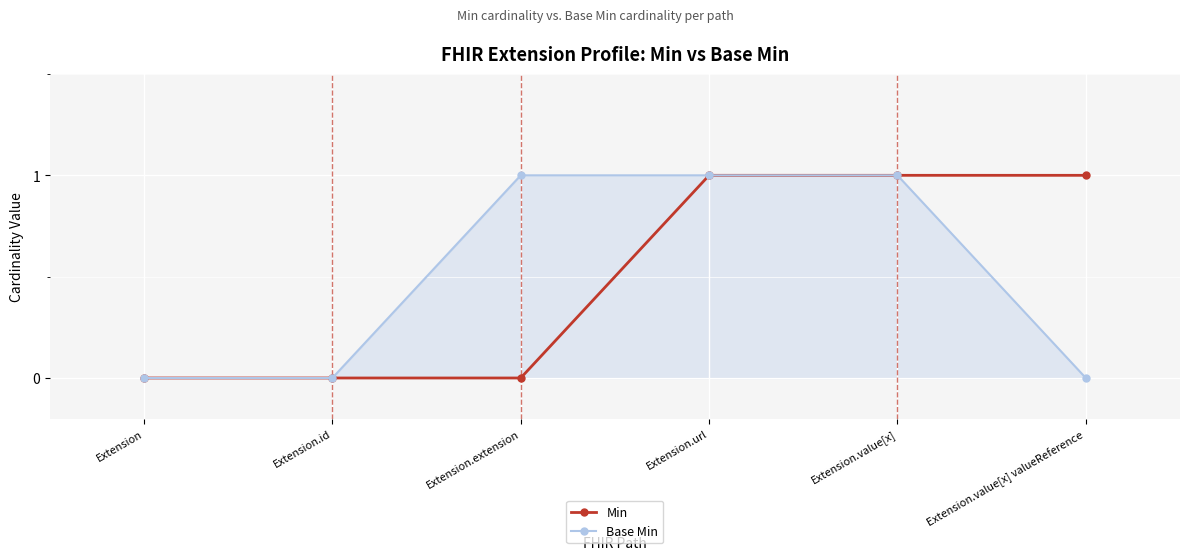

What is the maximum value shown in the chart?

1